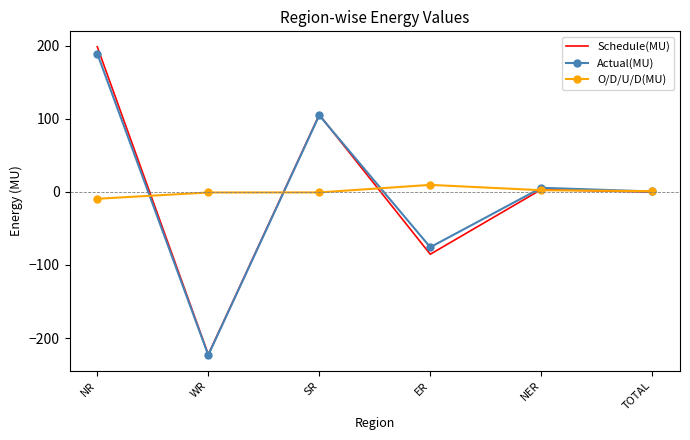

What is the maximum value shown in the chart?

198.6